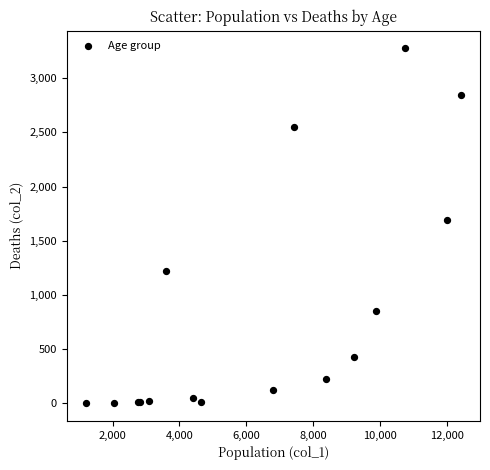

What Y value in the scatter plot is closest to 1638?

1690